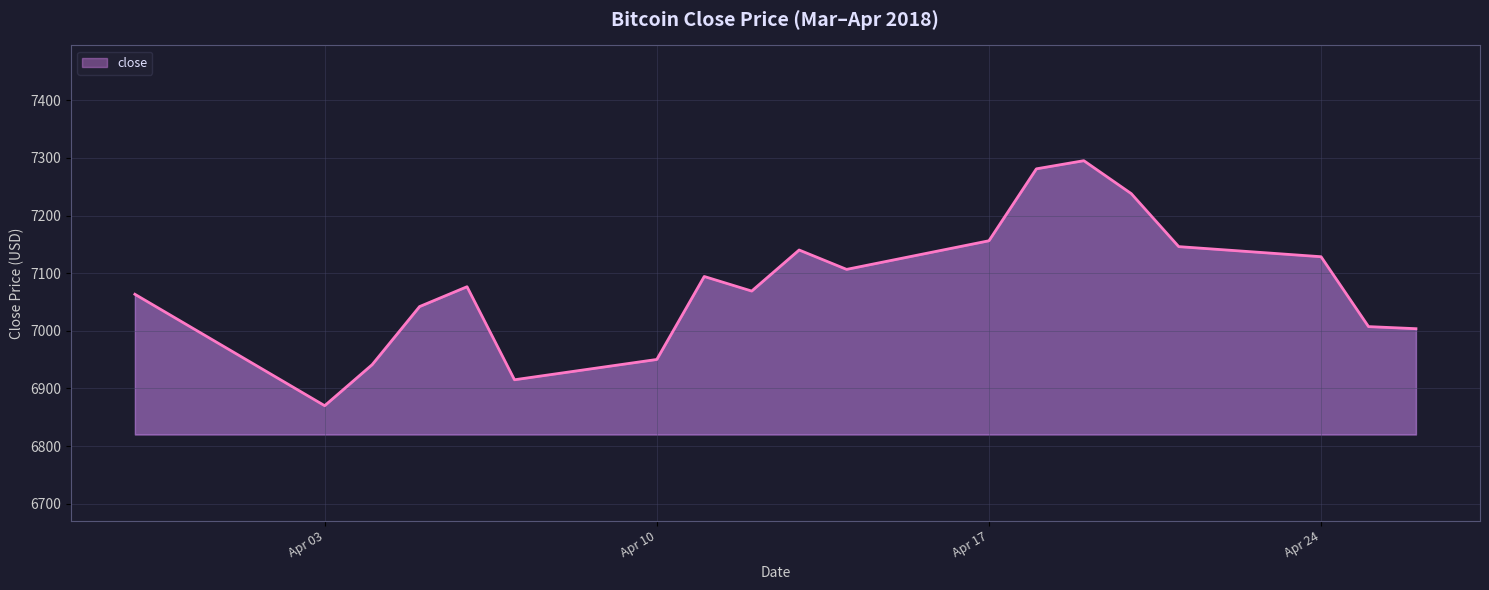

What is the difference between the maximum and minimum values?

425.1